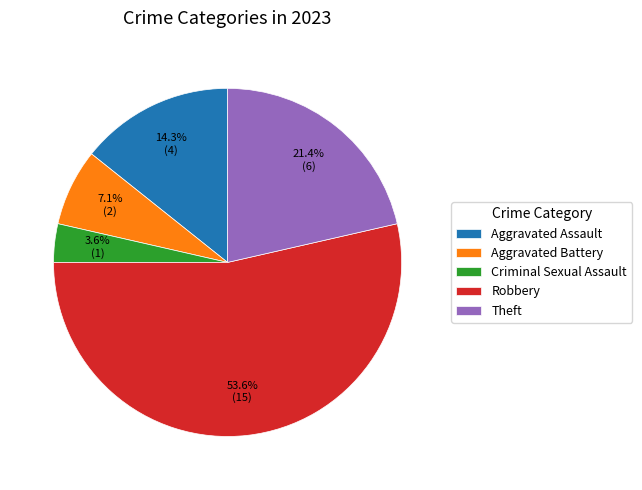

Which has a higher value, Criminal Sexual Assault or Aggravated Battery?

Aggravated Battery